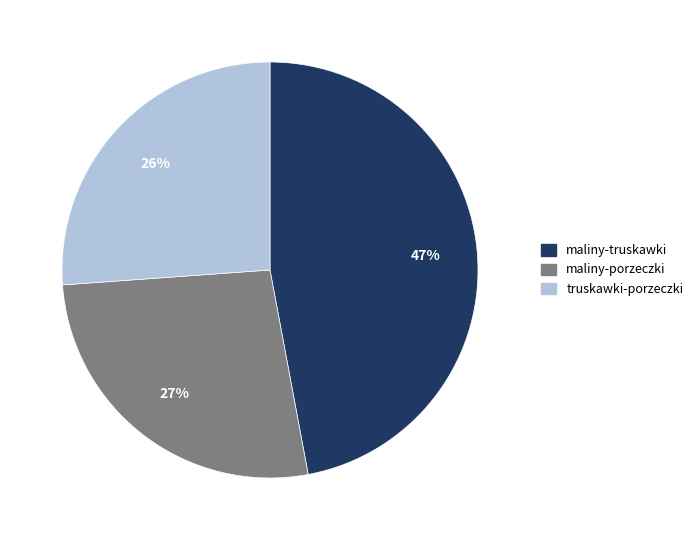

Rank the categories by value from highest to lowest.

maliny-truskawki, maliny-porzeczki, truskawki-porzeczki